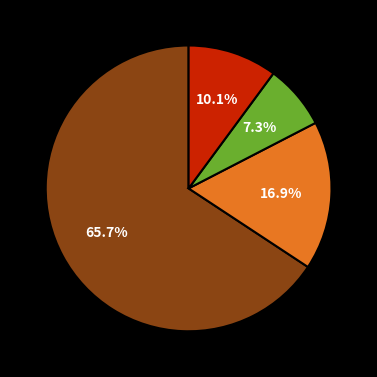

Is there any slice that represents more than half of the pie?

Yes